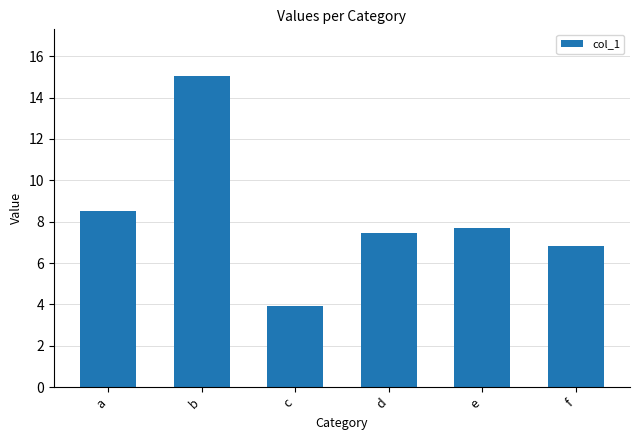

Between d and f, which is larger?

d